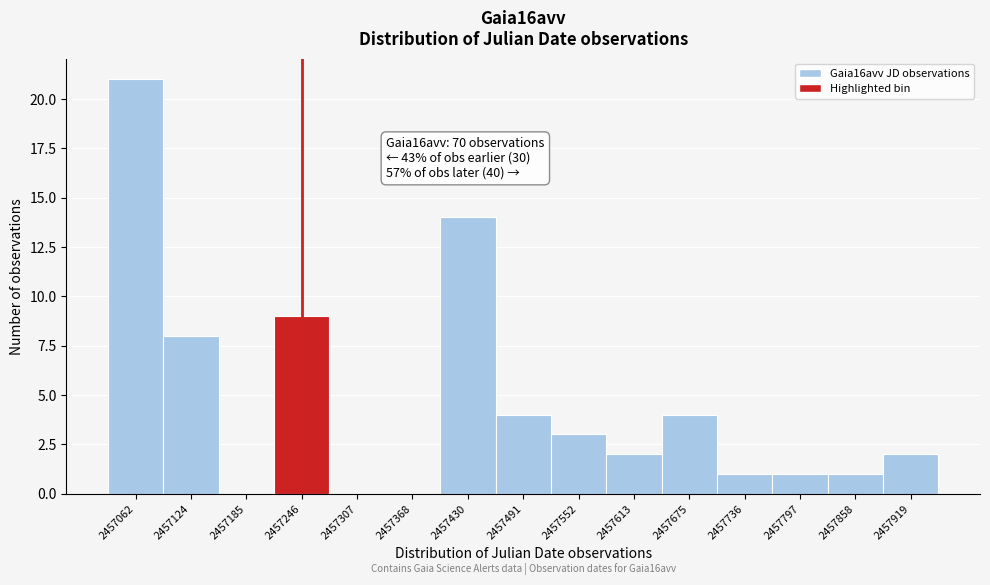

Over which range of the x-axis is the bar tallest?

2457030 to 2457090